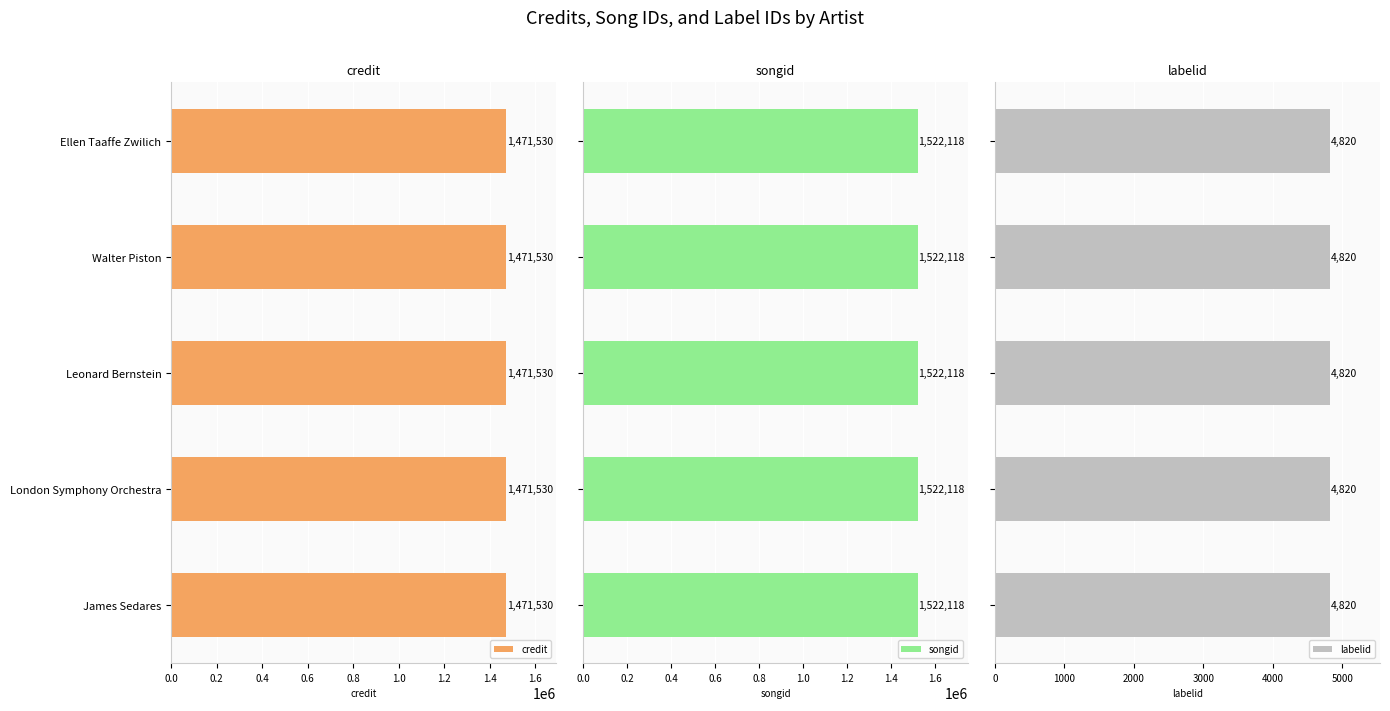

At which label is labelid closest to 4820?

Ellen Taaffe Zwilich